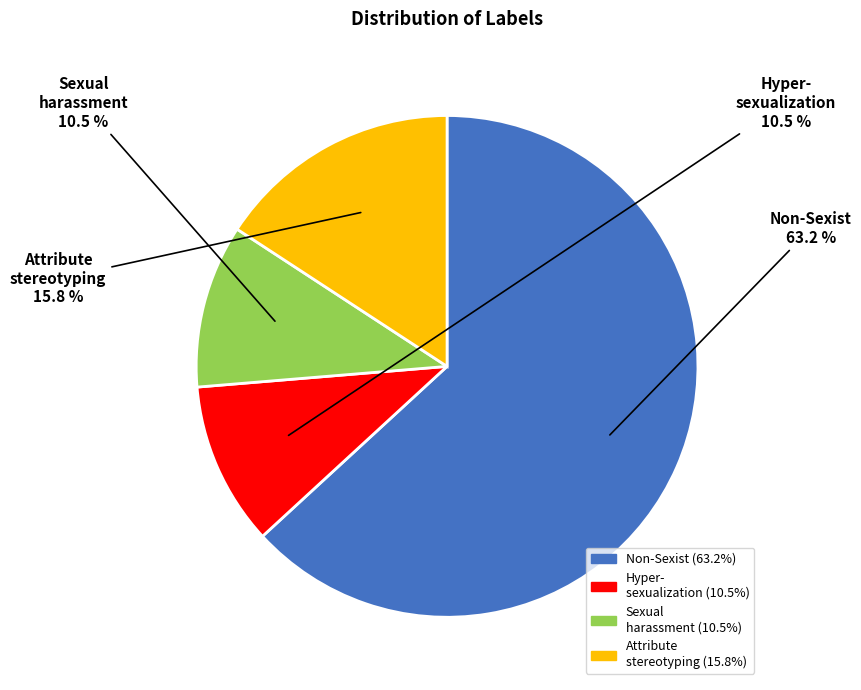

Does any single category account for the majority?

Yes